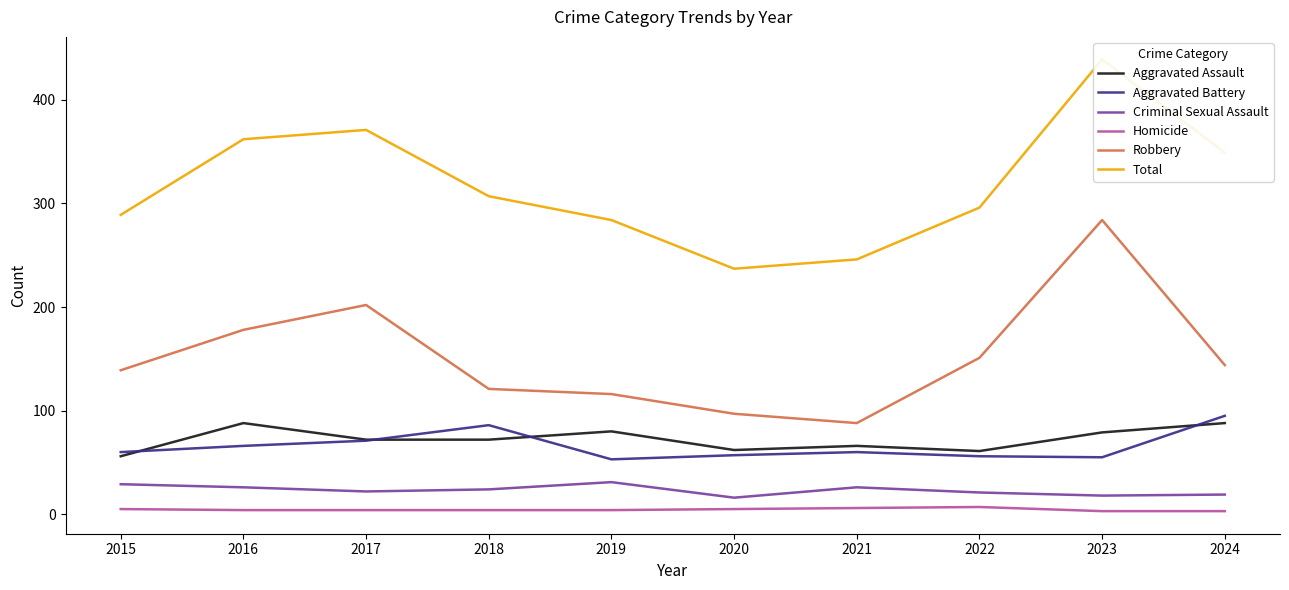

List the series in order of their peak value, highest first.

Total, Robbery, Aggravated Battery, Aggravated Assault, Criminal Sexual Assault, Homicide